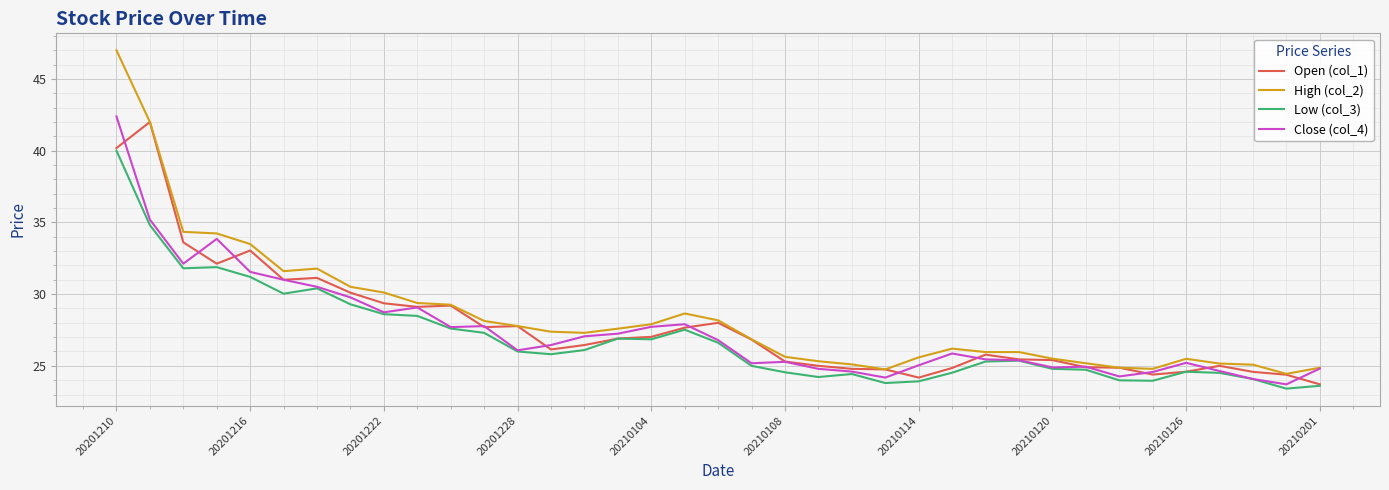

Which series has the widest spread of values?

High (col_2)